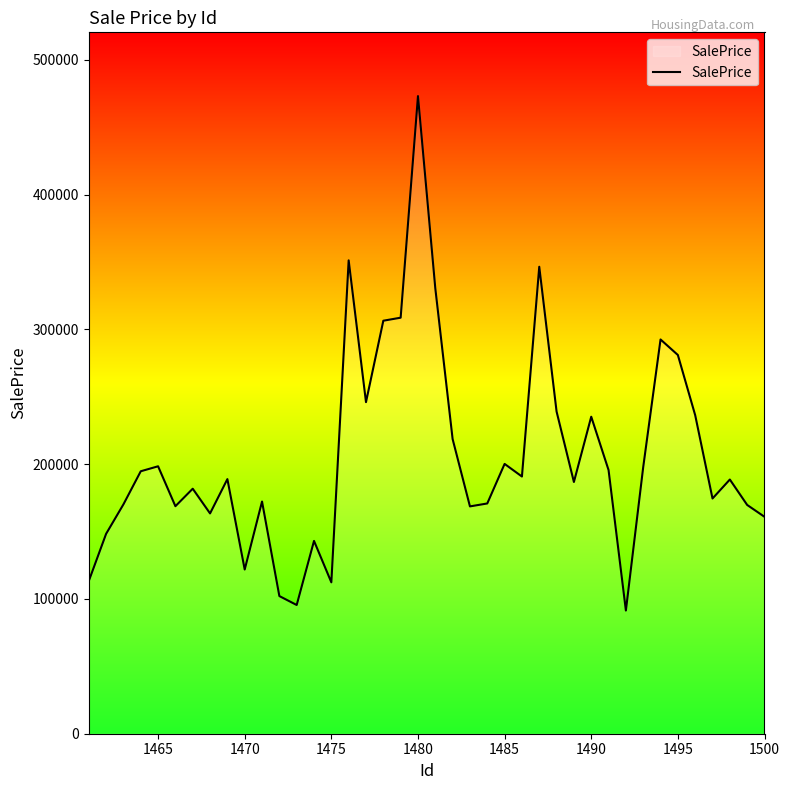

What is the maximum value shown in the chart?

473165.7